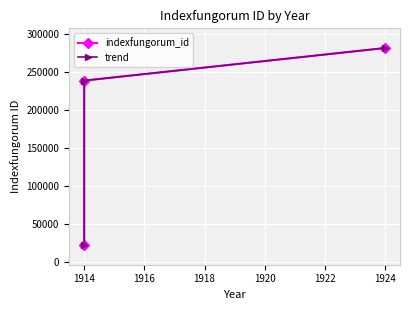

What are all the series names shown in the legend?

indexfungorum_id, trend